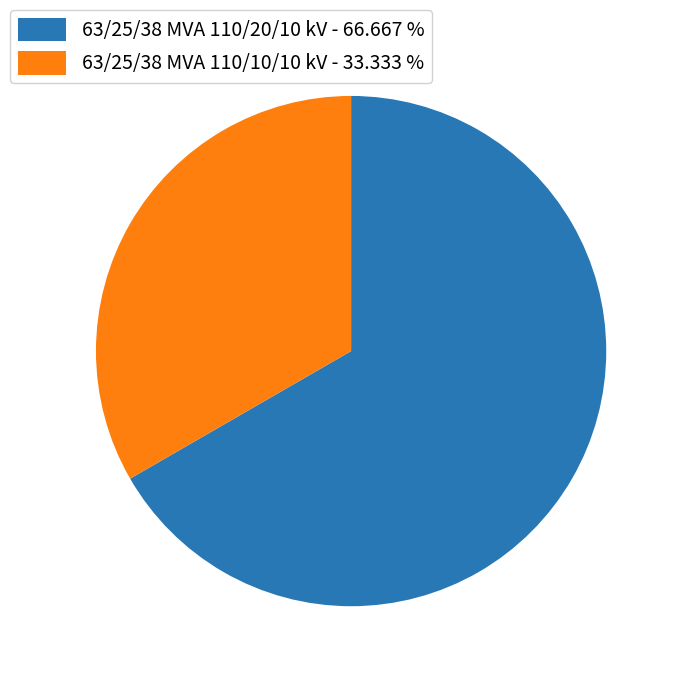

Does 63/25/38 MVA 110/20/10 kV - 66.667 % account for over 50% of the chart?

Yes